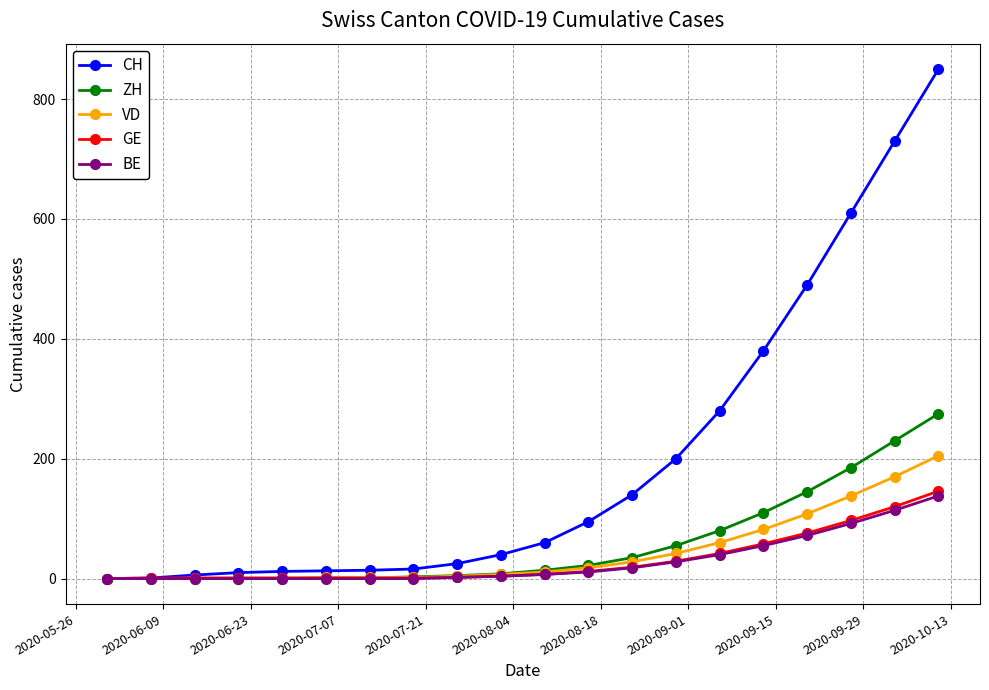

How many categories are shown in the chart?

20